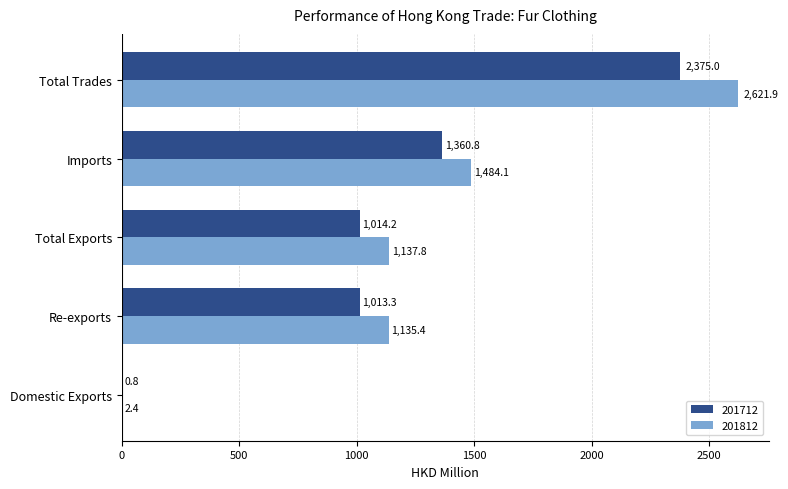

What value does the 201712 series have at Re-exports?

1013.3